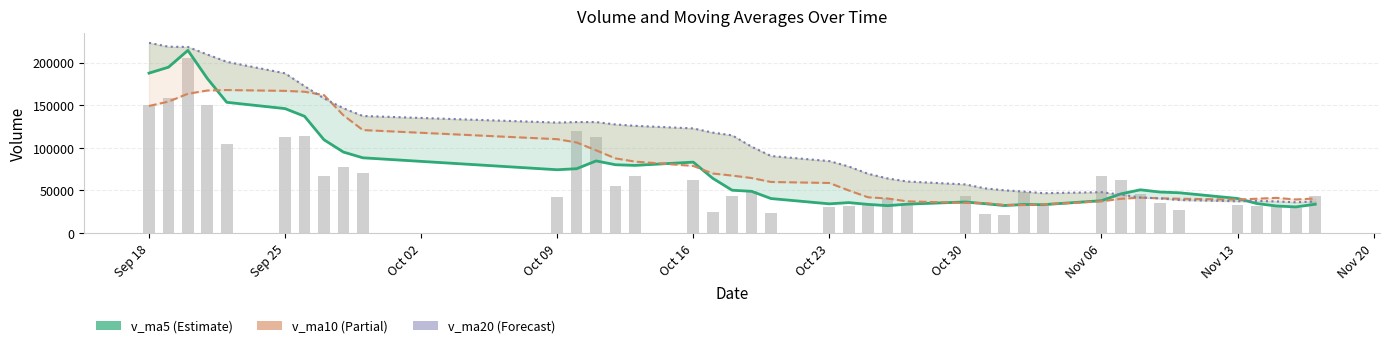

True or false: v_ma20 has a value of 32361.9 at 12.

False